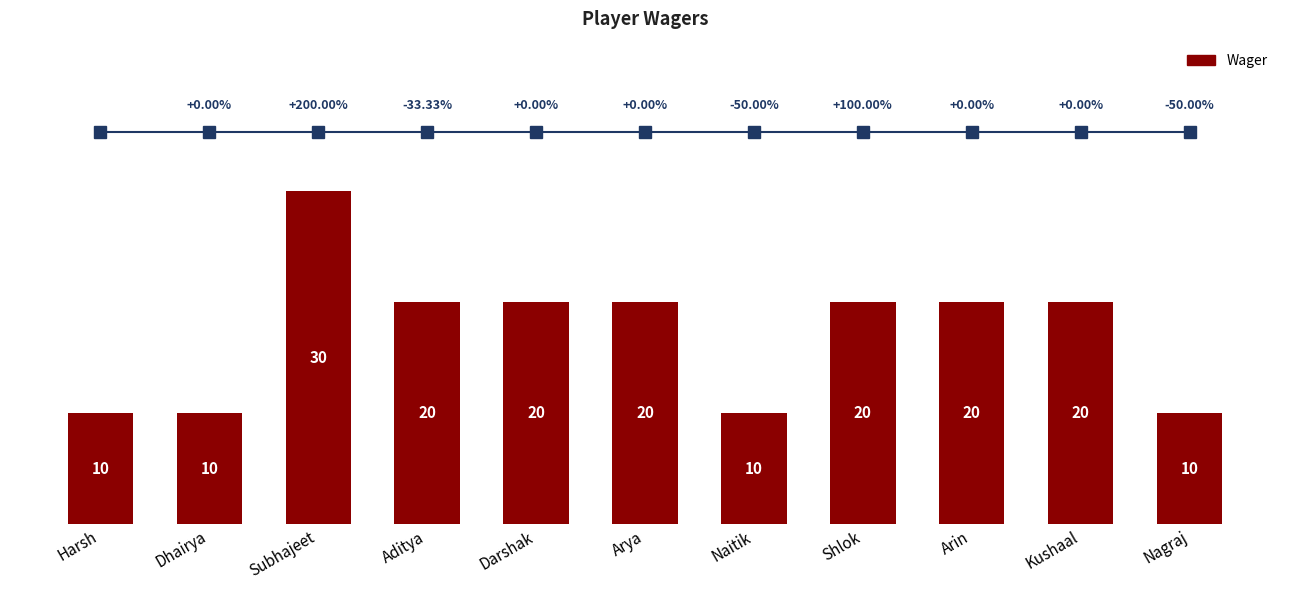

How many data points does each series have?

11